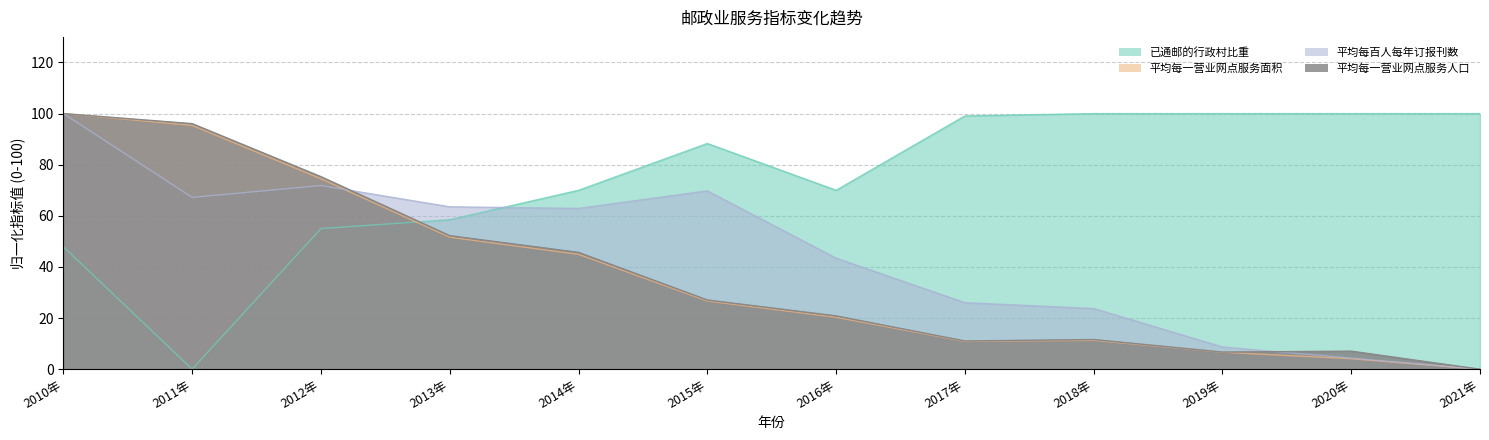

Which series has the largest total across all categories?

已通邮的行政村比重